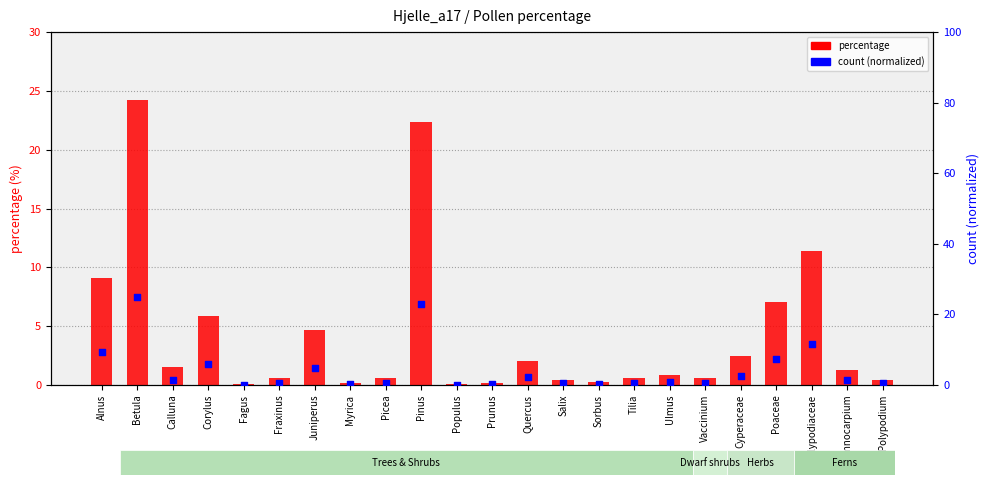

Which series has the widest spread of Y values?

count (normalized)